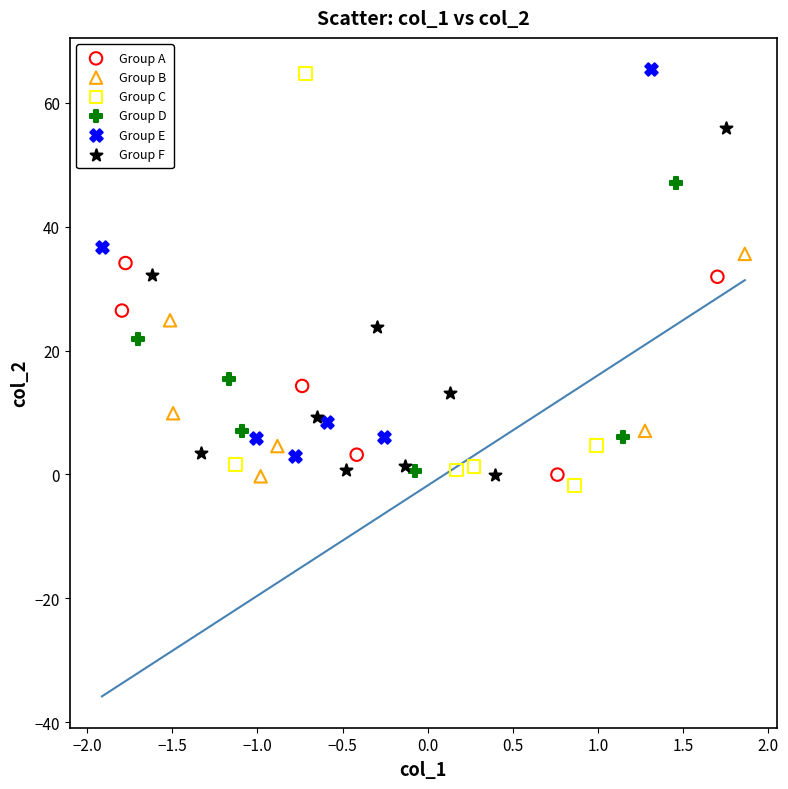

Which series contains the lowest Y value?

Group C